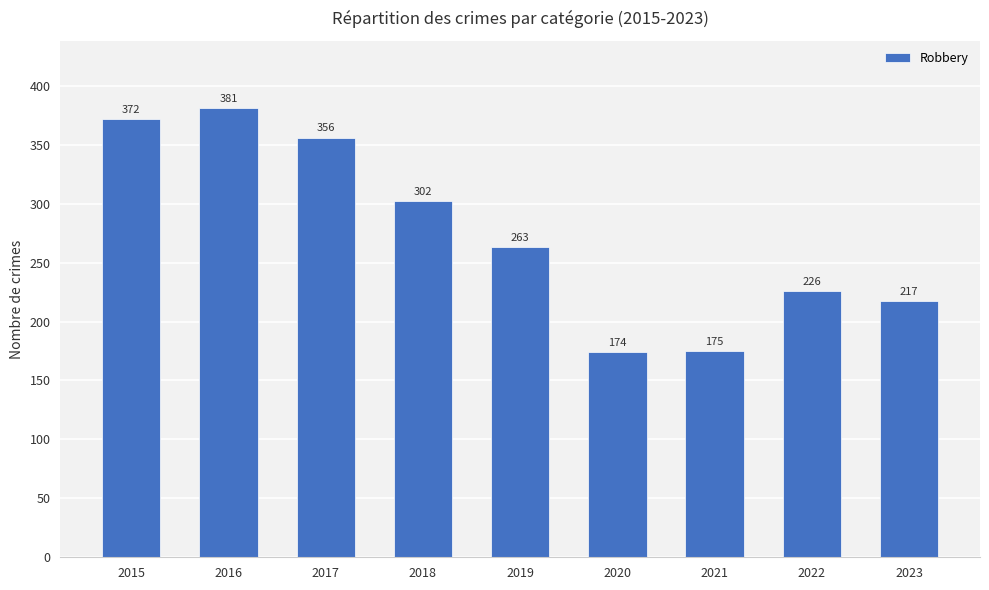

What is the ratio of the value at 2020 to the value at 2016?

0.5